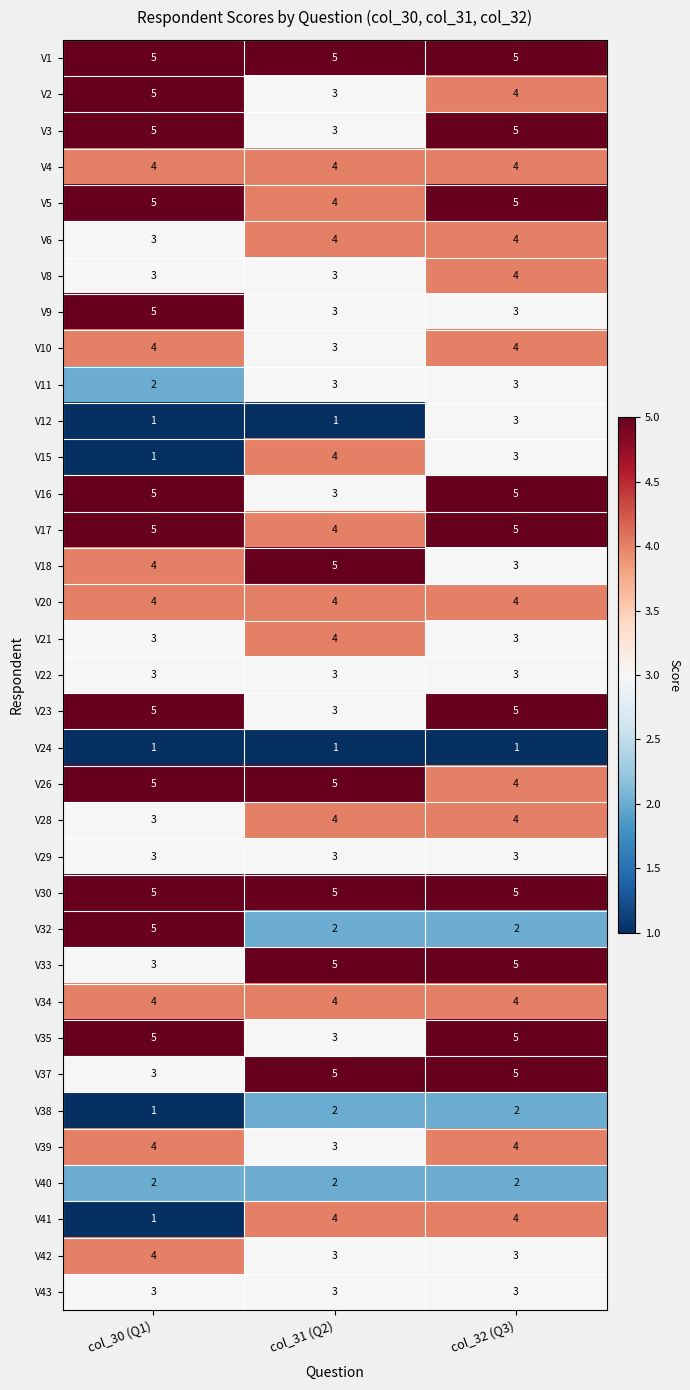

What is the sum of the V40 values at col_32 (Q3) and col_30 (Q1)?

4